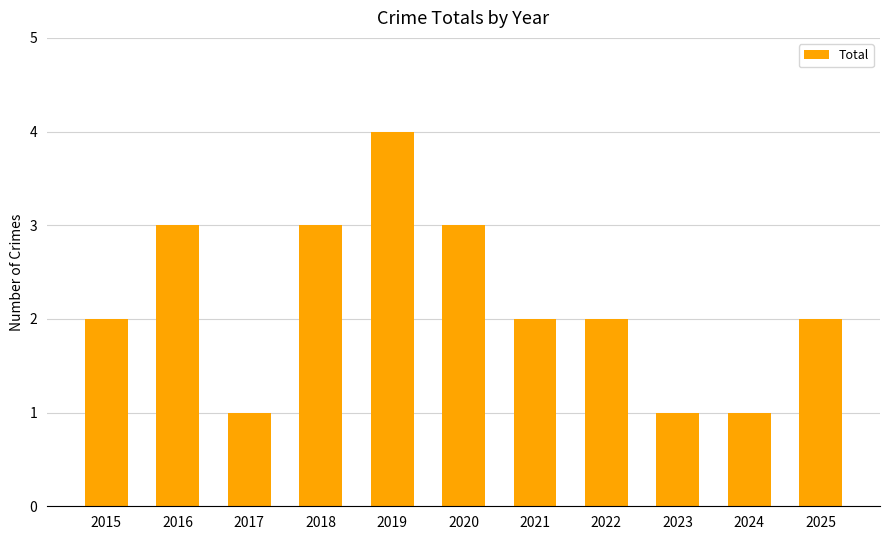

What is the ratio of the value at 2017 to the value at 2025?

0.5